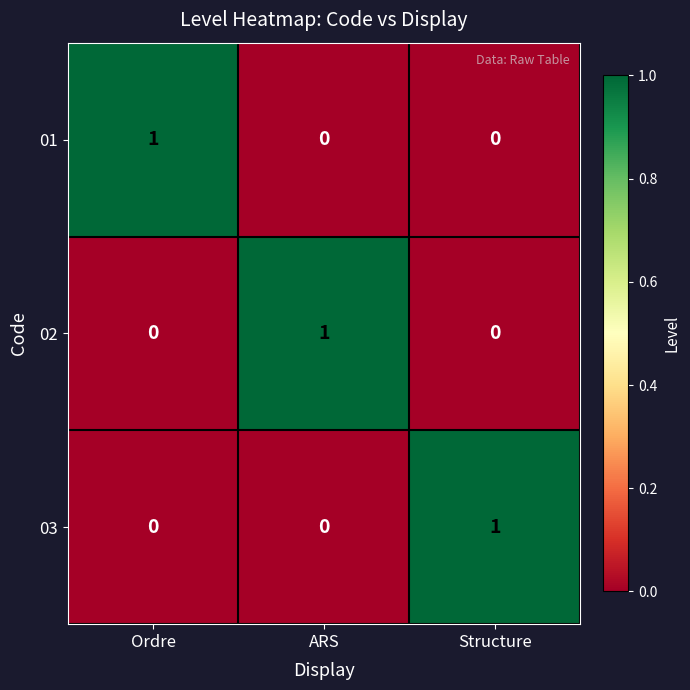

Reading right to left, extract all data points from this chart.

01: 0	0	1
02: 0	1	0
03: 1	0	0